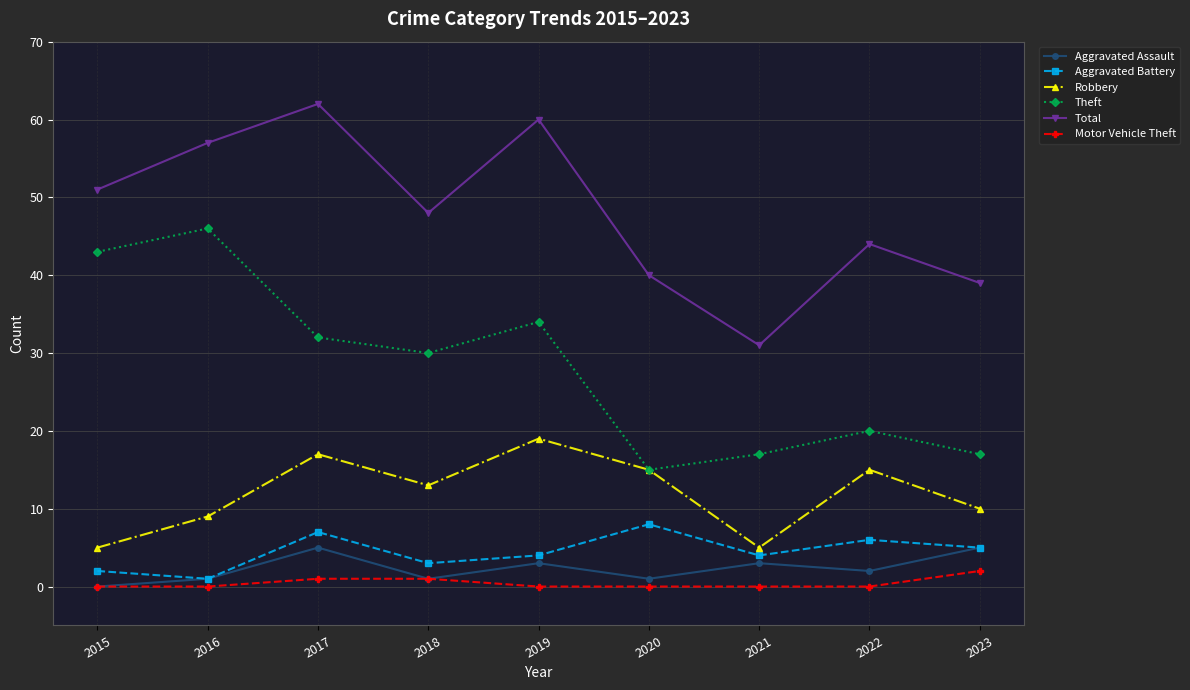

What is the spread (max minus min) of values at 2021?

31